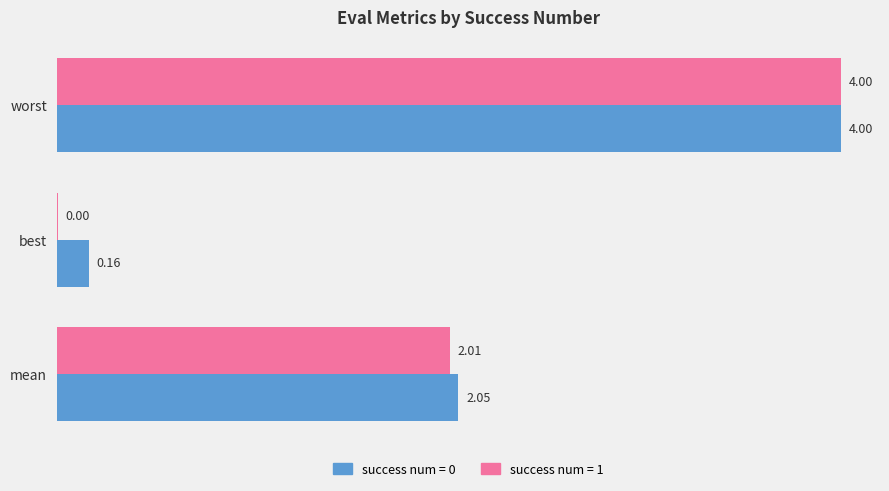

Count the number of categories in the chart.

3